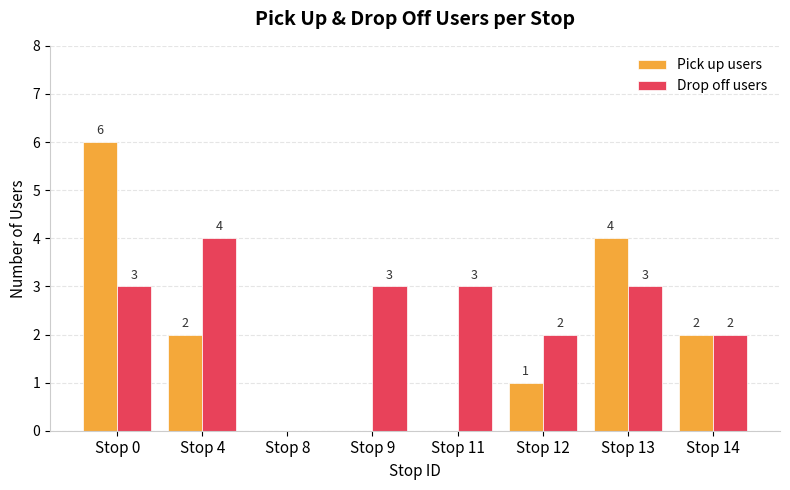

Is the value of Drop off users at Stop 14 greater than the value of Pick up users at Stop 8?

Yes